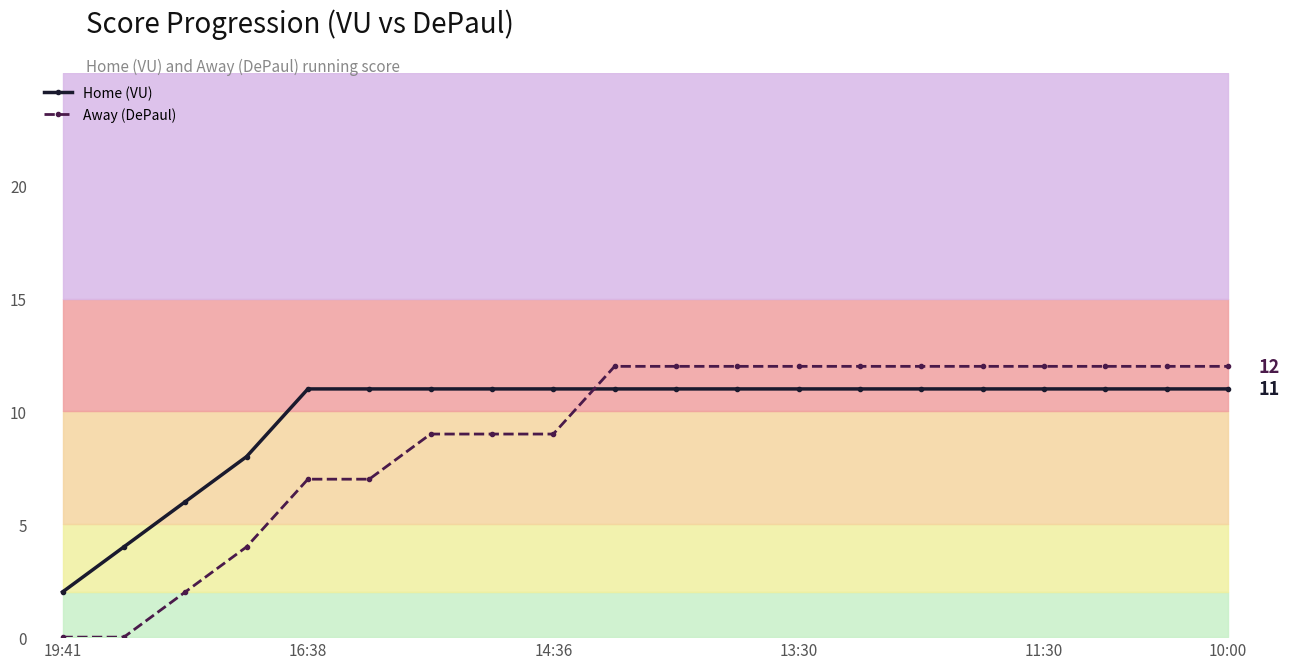

How many times do Away (DePaul) and Home (VU) cross each other?

1